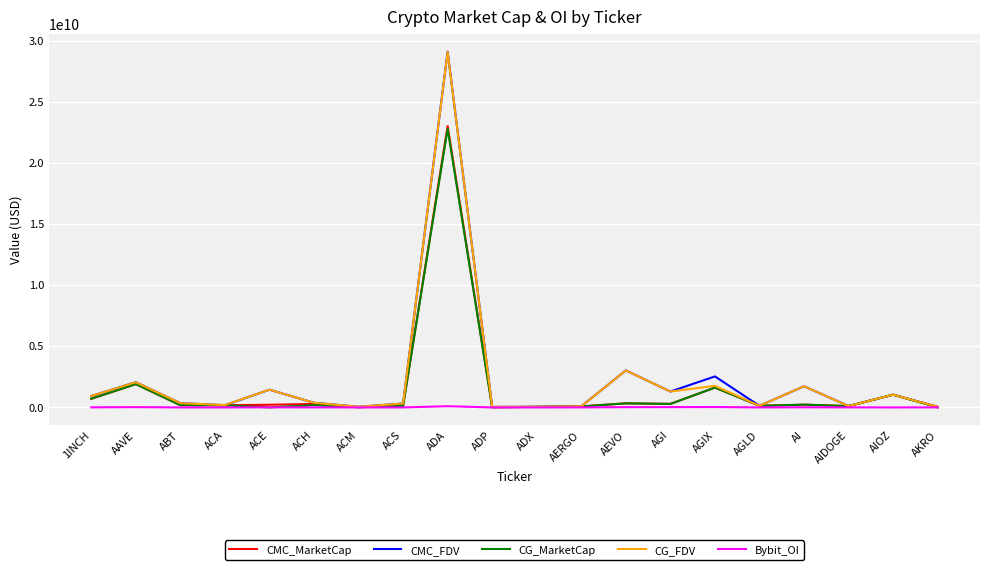

Which category has the highest value across all series?

ADA